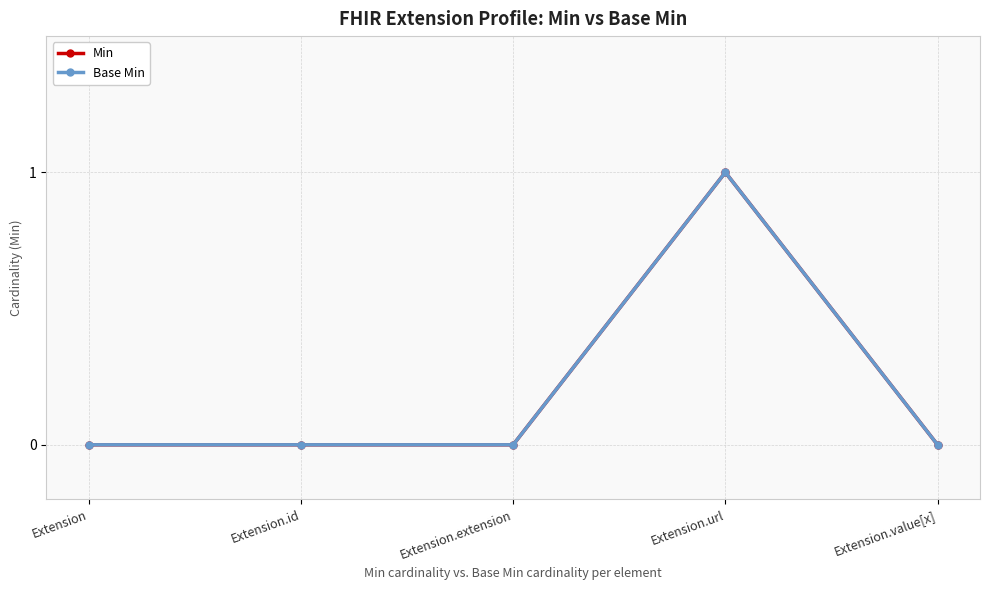

True or false: Min and Base Min cross at least once.

False